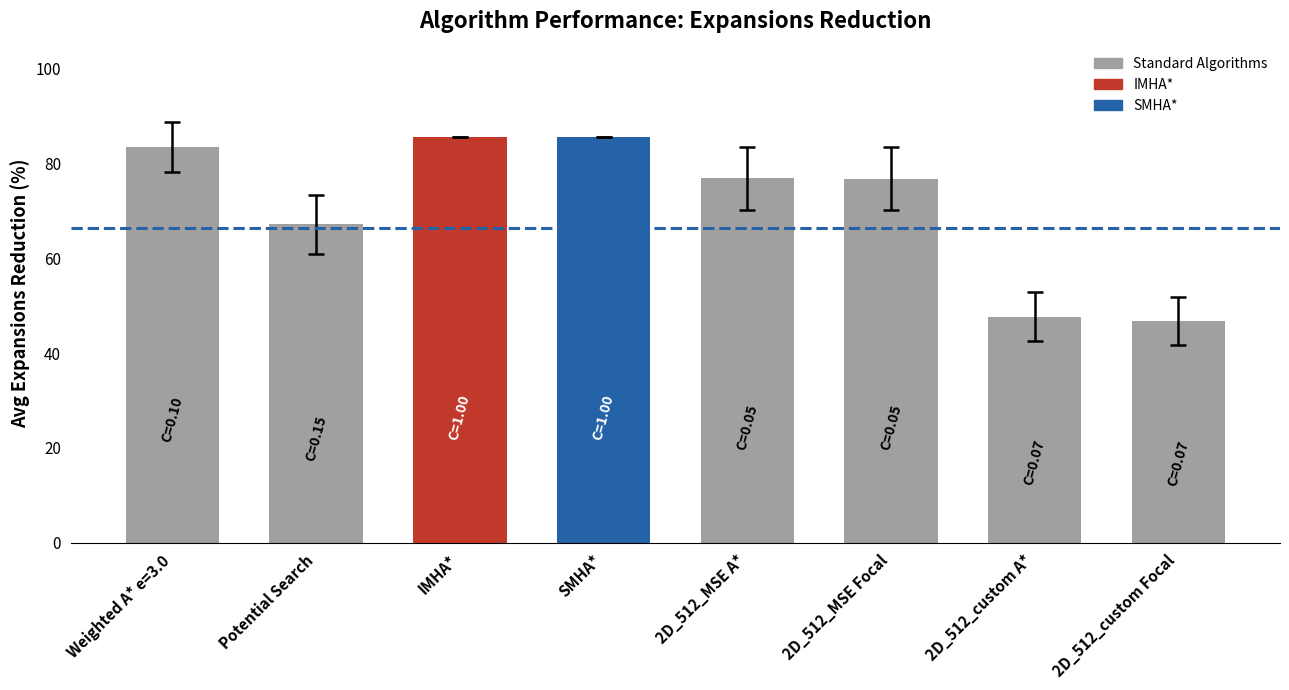

Is it true that the value at 2D_512_MSE A* is 47.8?

False